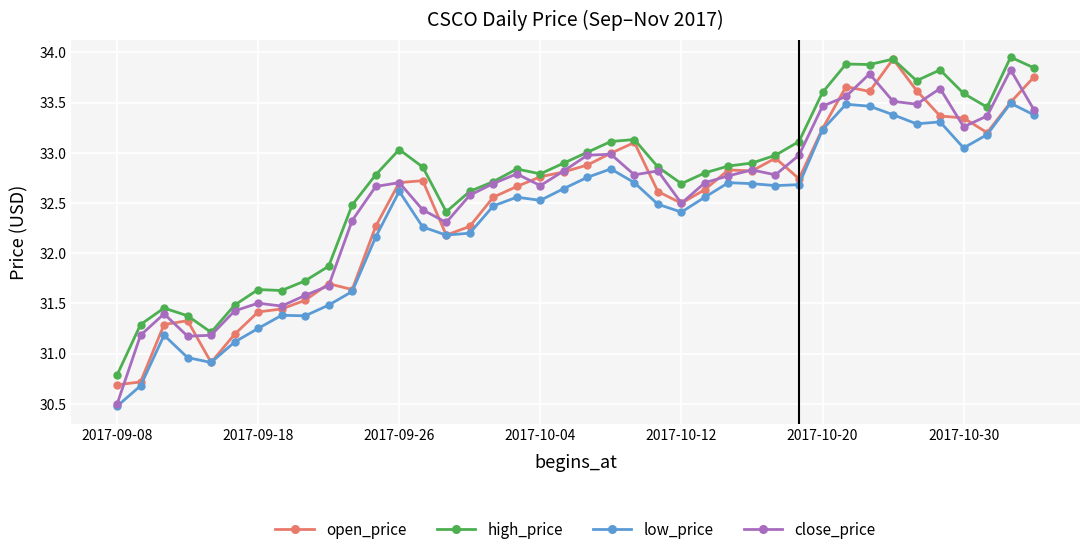

True or false: low_price has more than 0 points higher than both neighbors.

True